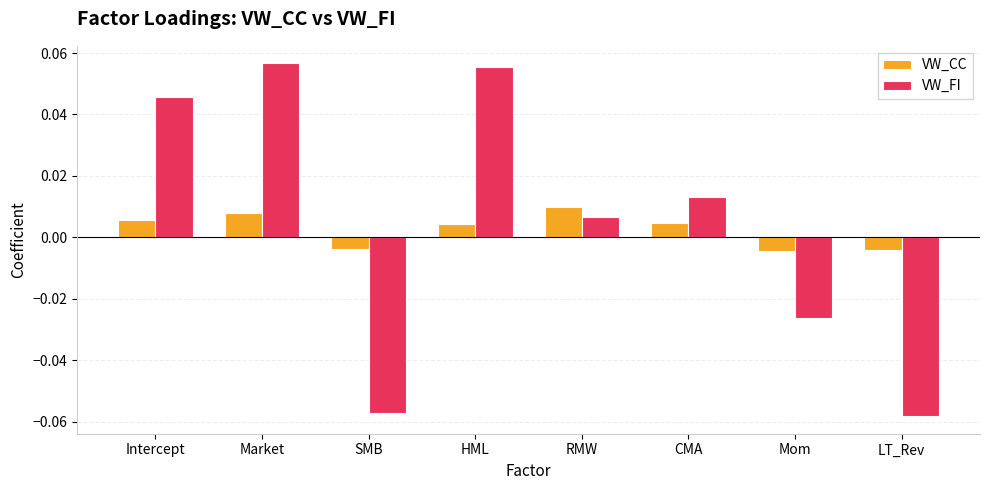

Rank the series by their maximum value, from lowest to highest.

VW_CC, VW_FI